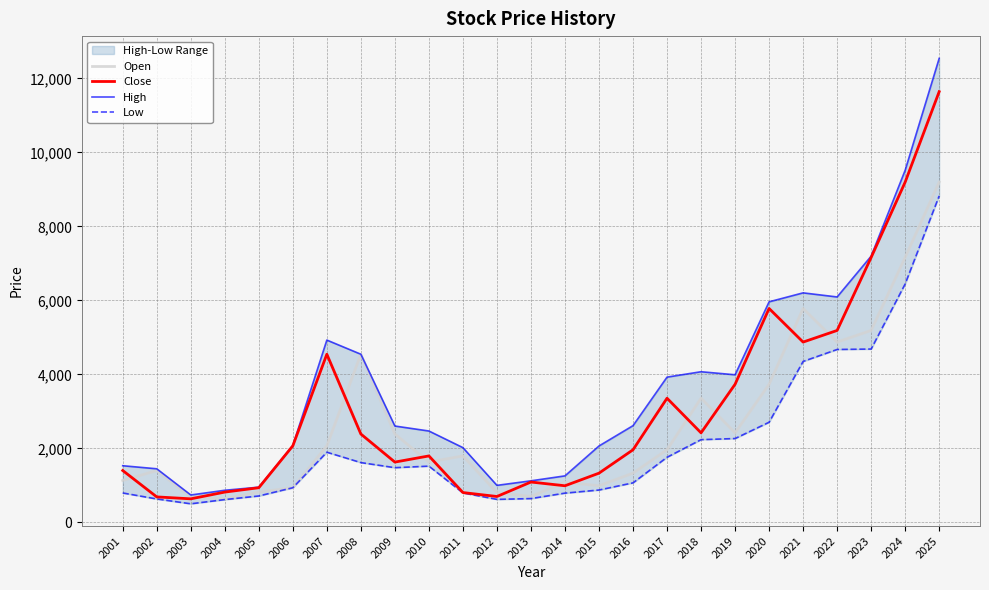

Between 2010 and 2006, which is larger?

2010